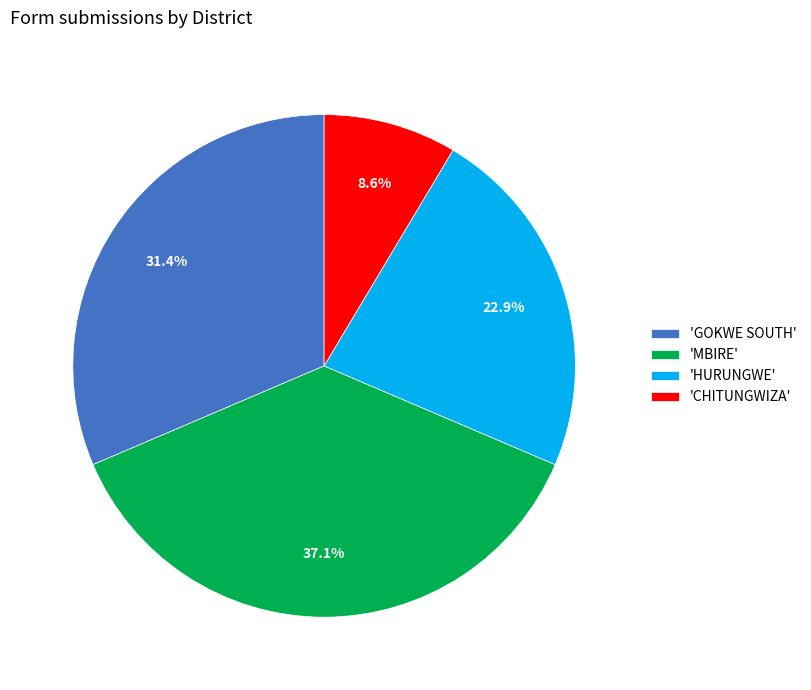

What percentage do 'GOKWE SOUTH' and 'HURUNGWE' together represent?

54.3%